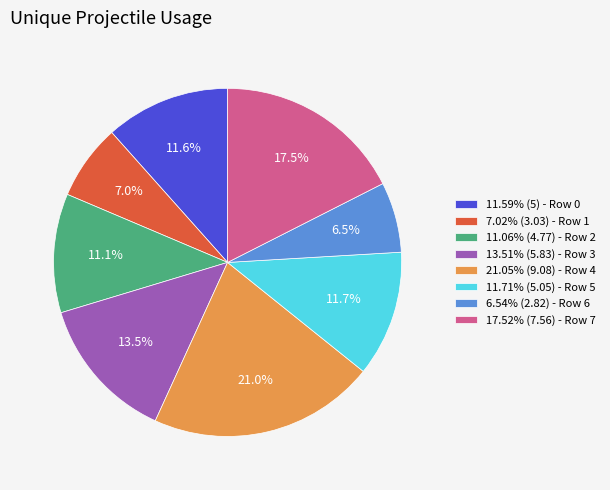

Approximately how many times larger is the value at 7.02% (3.03) - Row 1 compared to 17.52% (7.56) - Row 7?

0.4